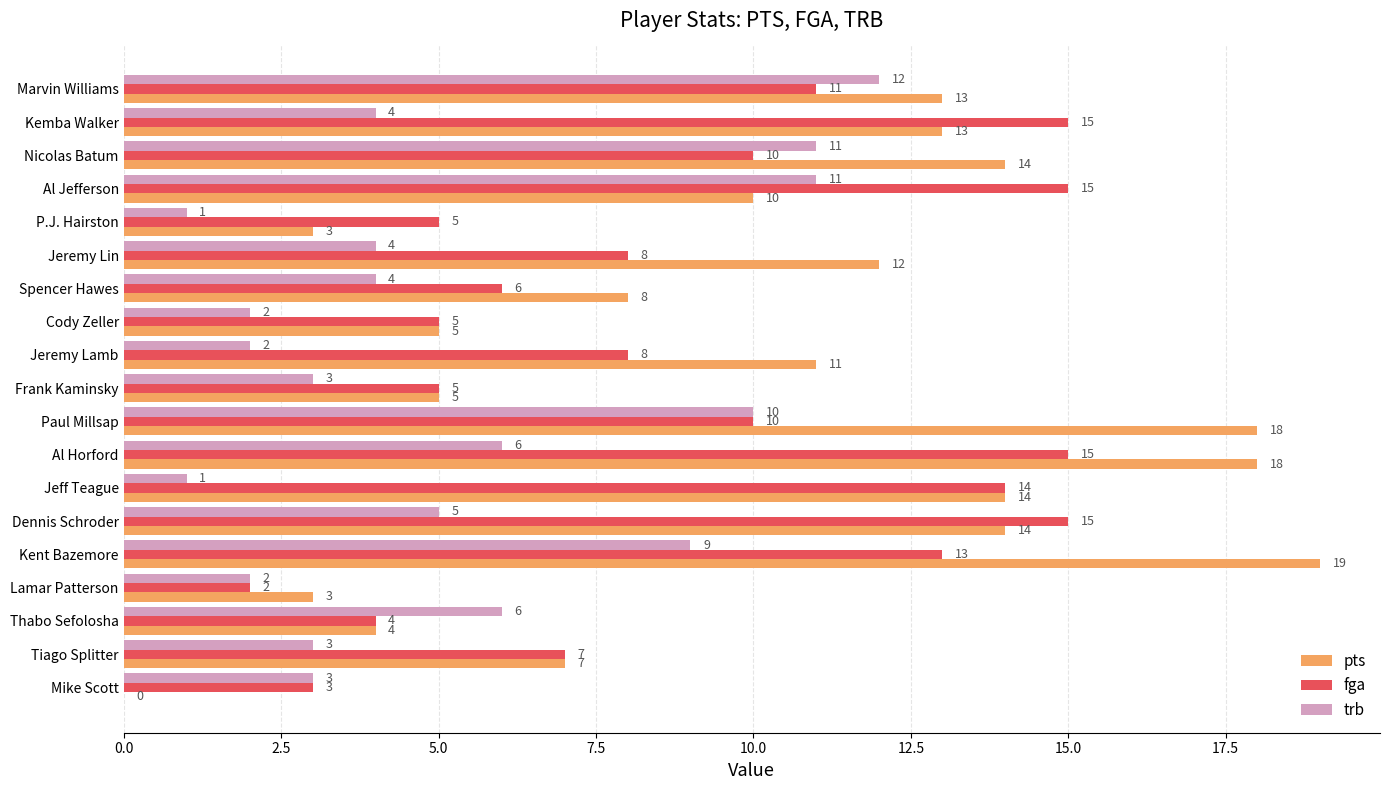

Read the pts value at Marvin Williams, to the nearest 5.

15